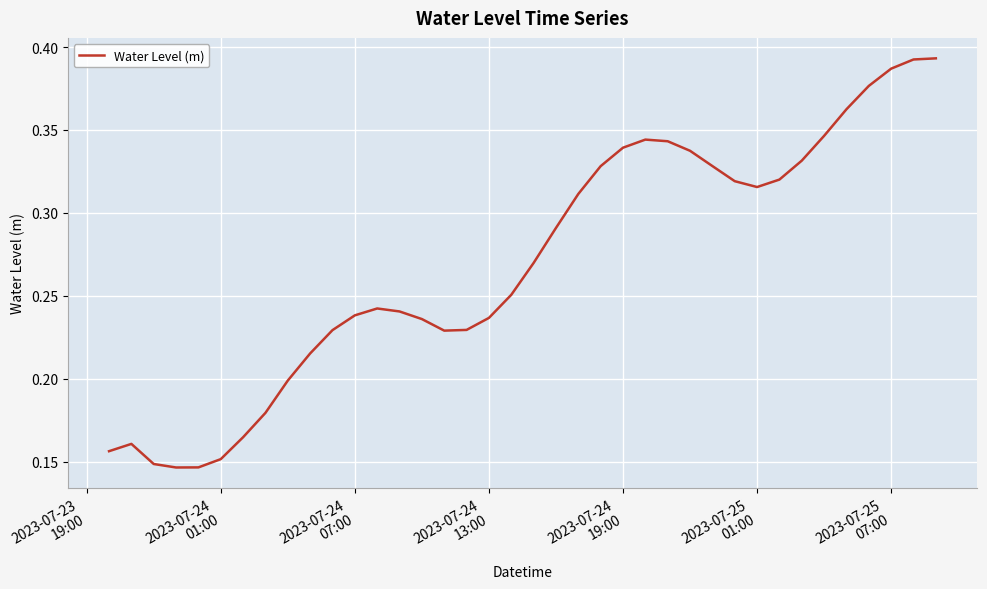

How many values are between 0 and 1?

38